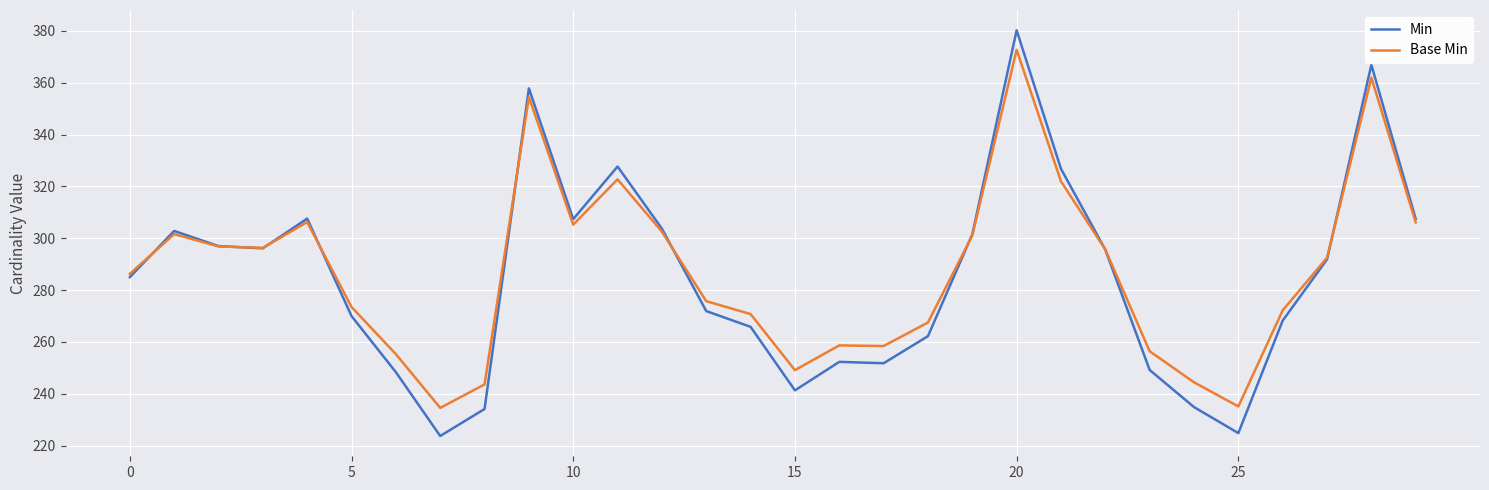

True or false: Base Min and Min cross at least once.

True